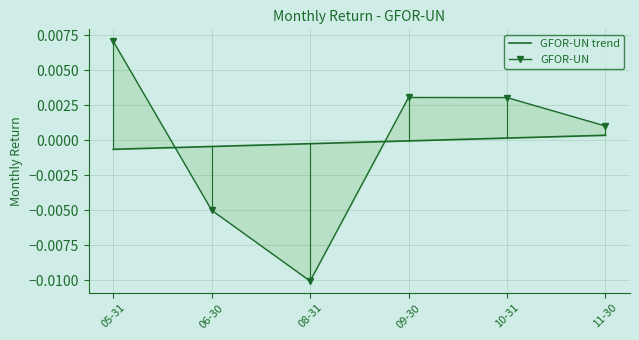

Which series changed the most between 05-31 and 06-30?

GFOR-UN